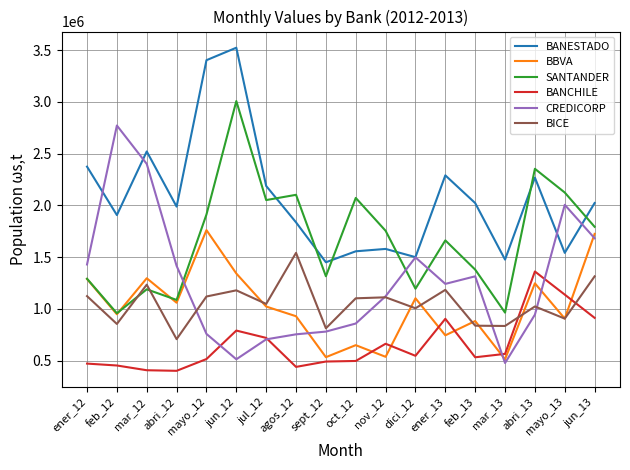

What is the maximum value for BANCHILE?

1360920